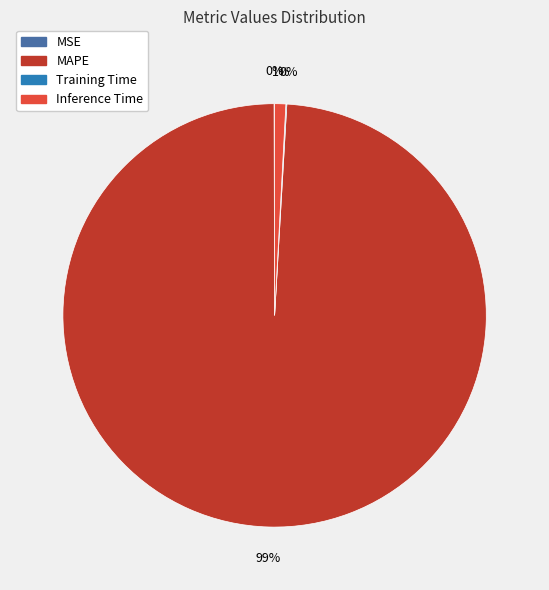

Is it true that Inference Time is 14% of the pie?

False